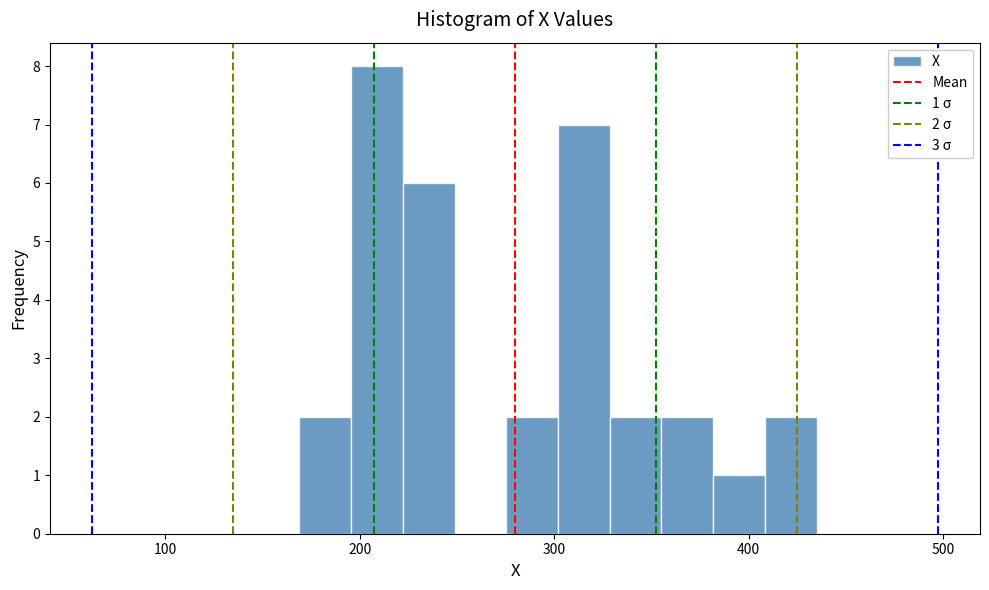

Around what value on the x-axis is the tallest bar? Give the approximate position of its centre, as read against the axis.

210